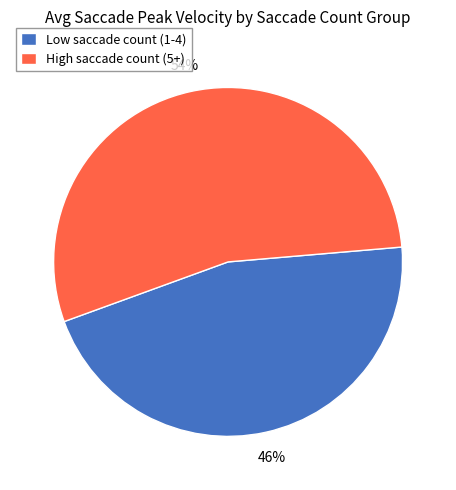

To the nearest percent, what is the combined percentage of High saccade count (5+) and Low saccade count (1-4)?

100%